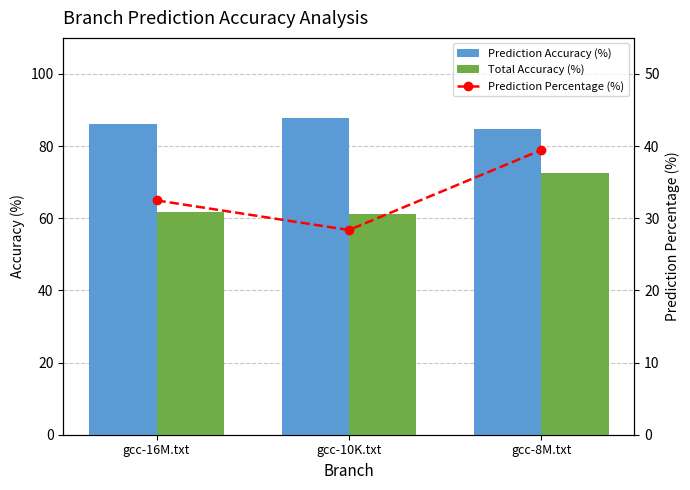

At which category does the chart reach its peak across all series?

gcc-10K.txt